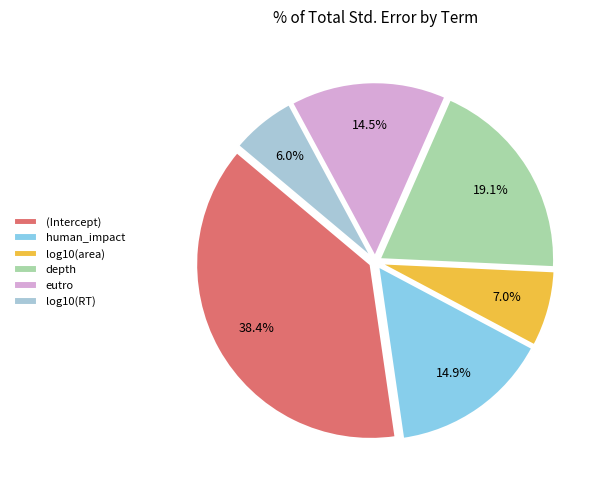

To the nearest percent, what percentage of the pie is human_impact?

15%